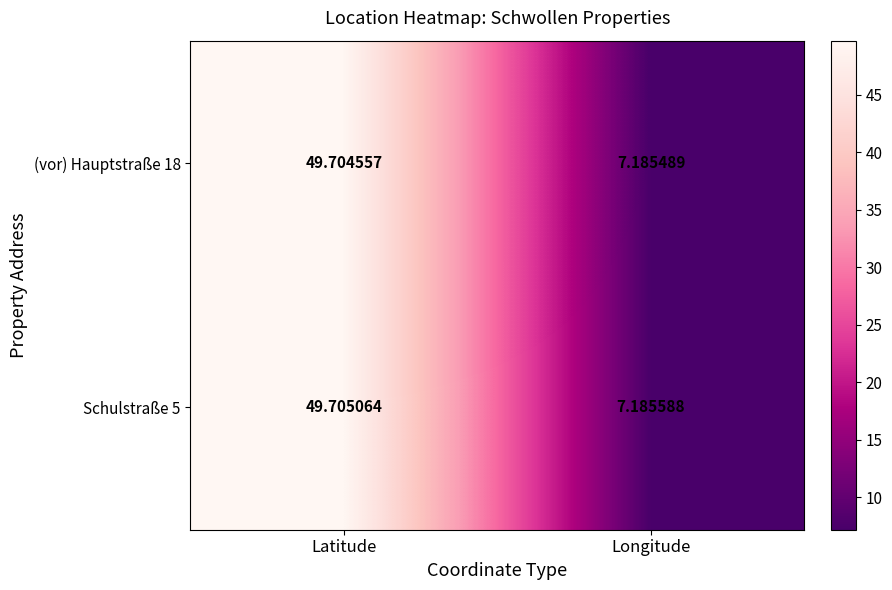

Which category has the lowest value in the (vor) Hauptstraße 18 series?

Longitude